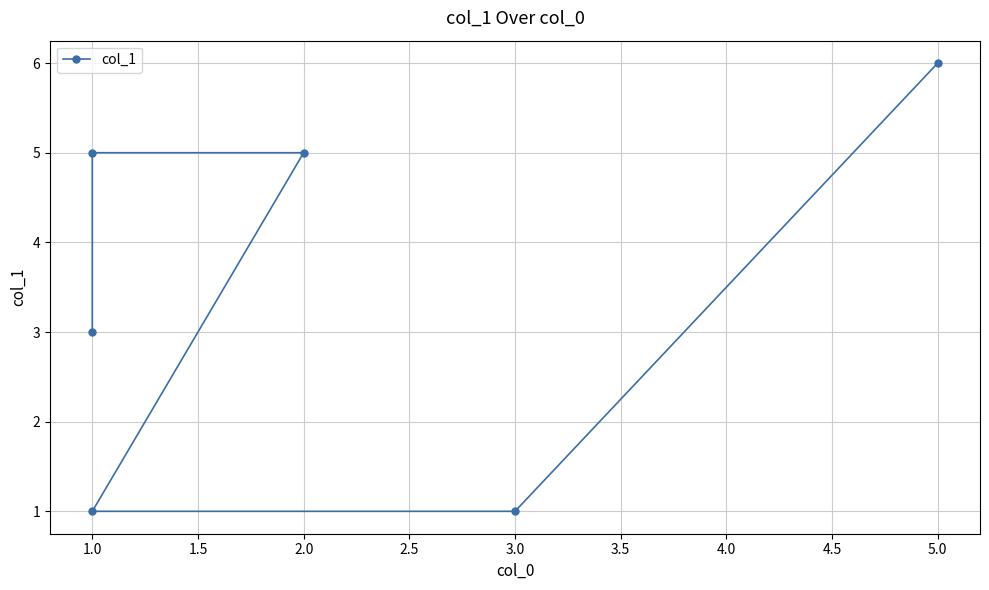

How many values are below 5?

3